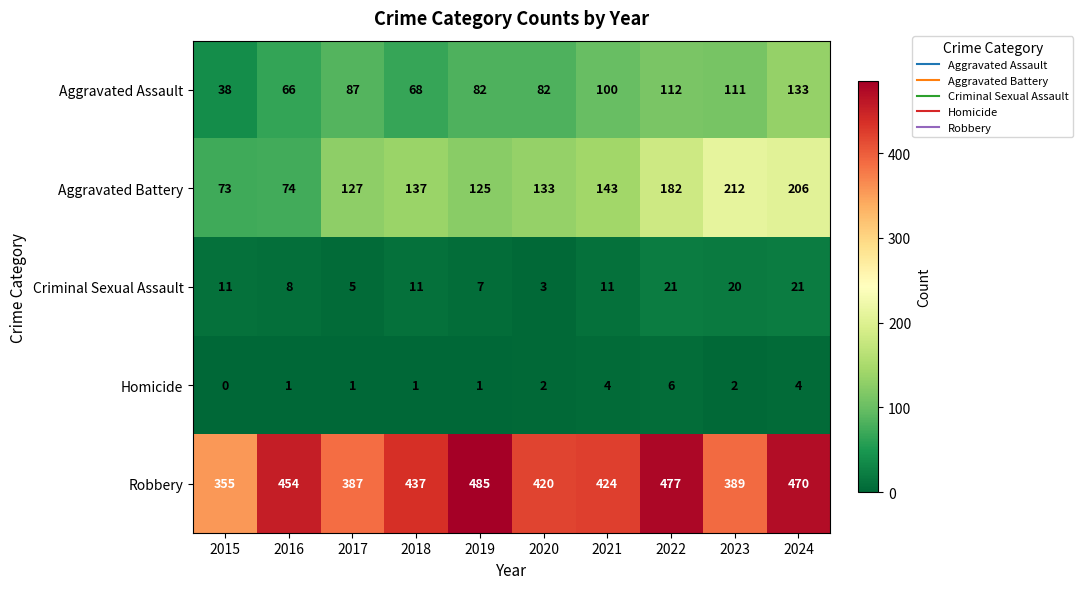

Which label corresponds to the smallest value in the chart?

2015